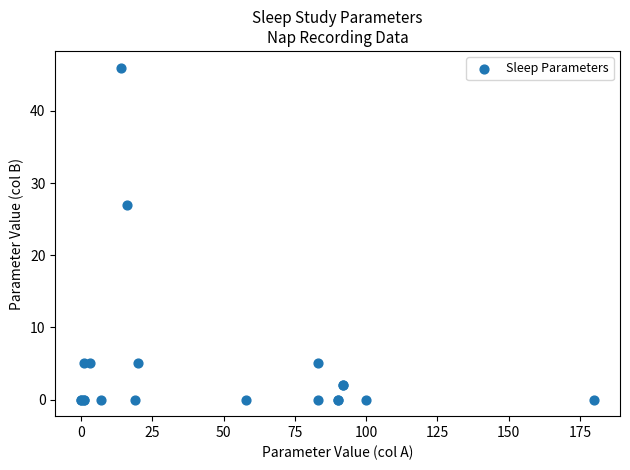

What Y value in the scatter plot is closest to 23?

27